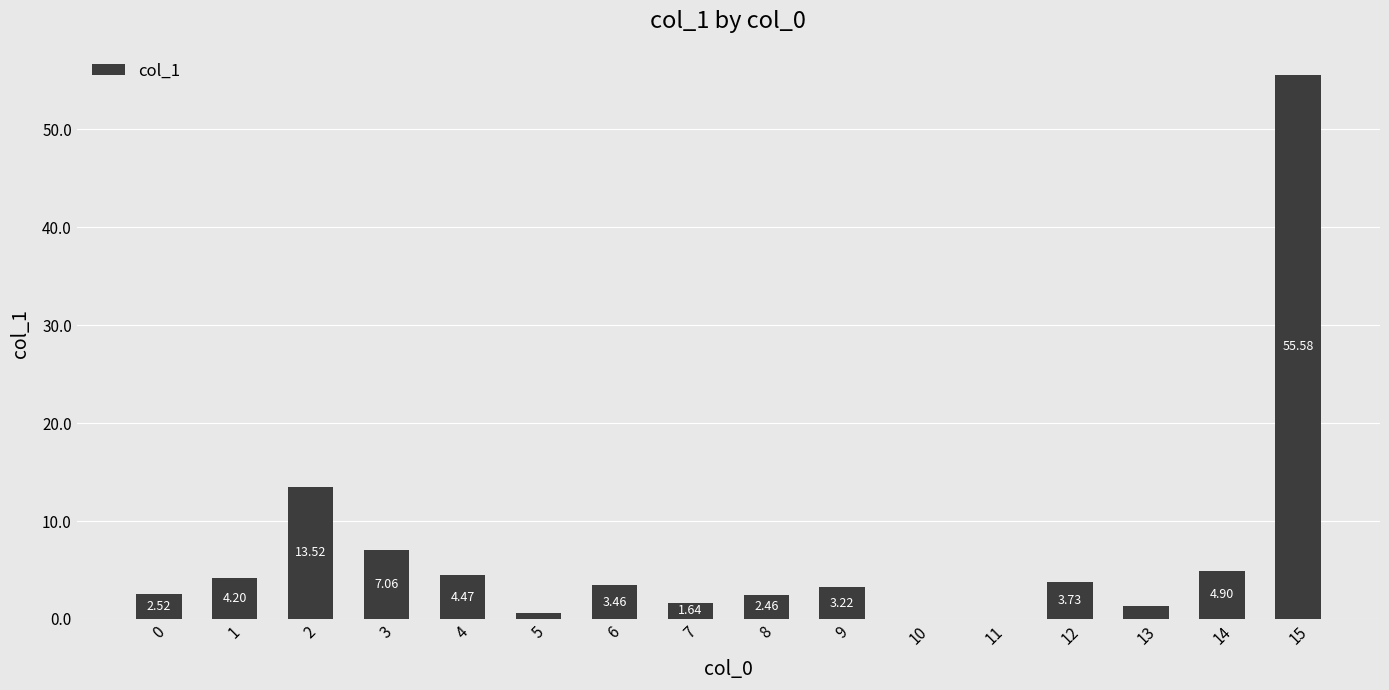

Count the number of values greater than 3.

9